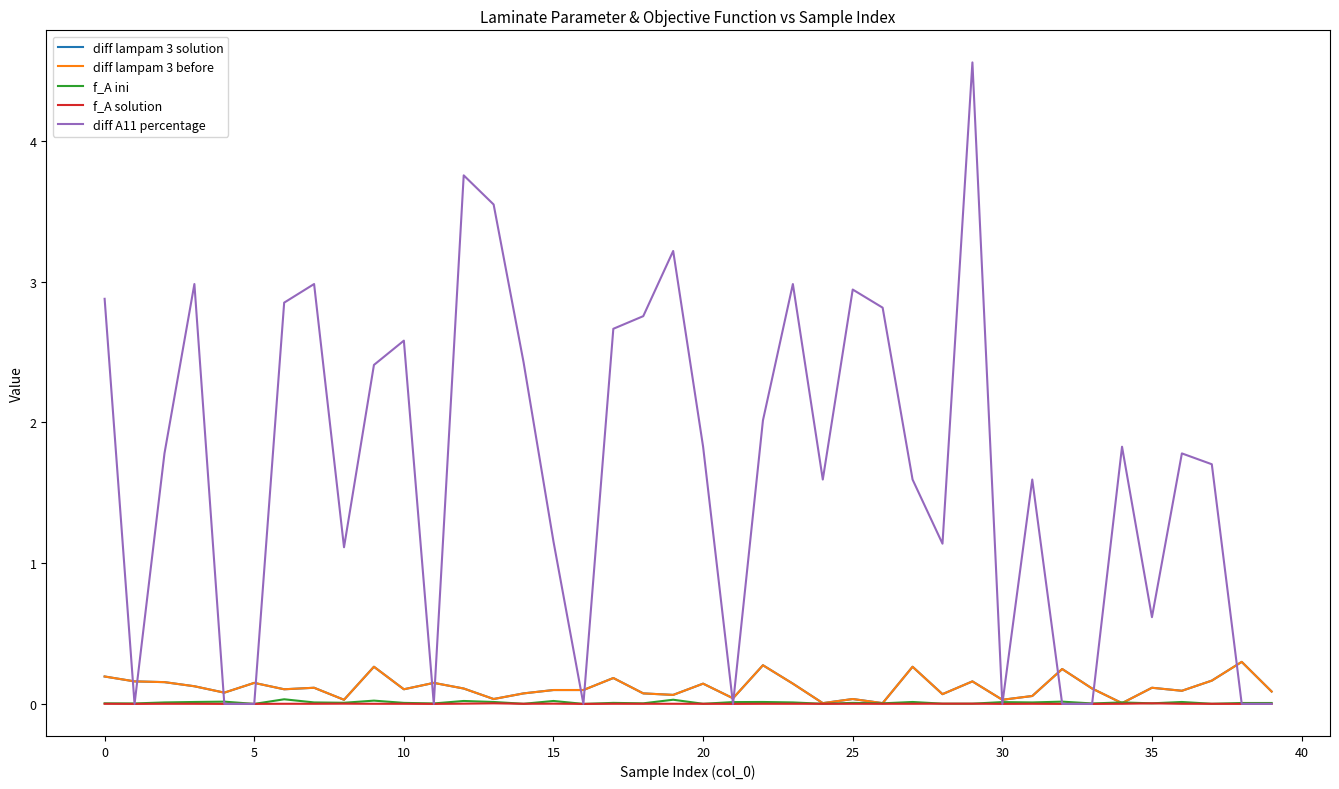

Is this an area chart (filled region under the line)?

No